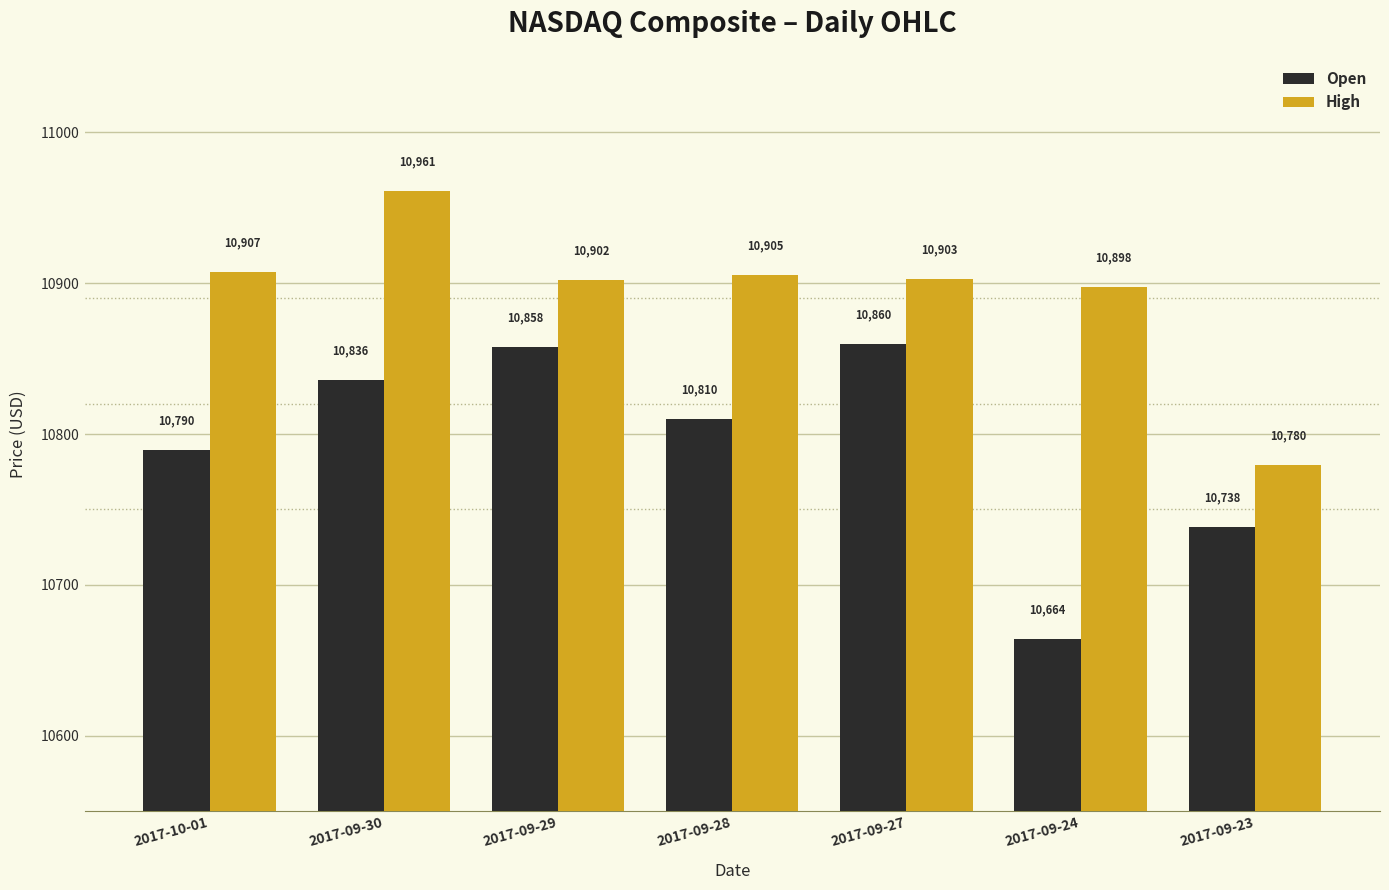

Rank the series by their average value, from lowest to highest.

Open, High